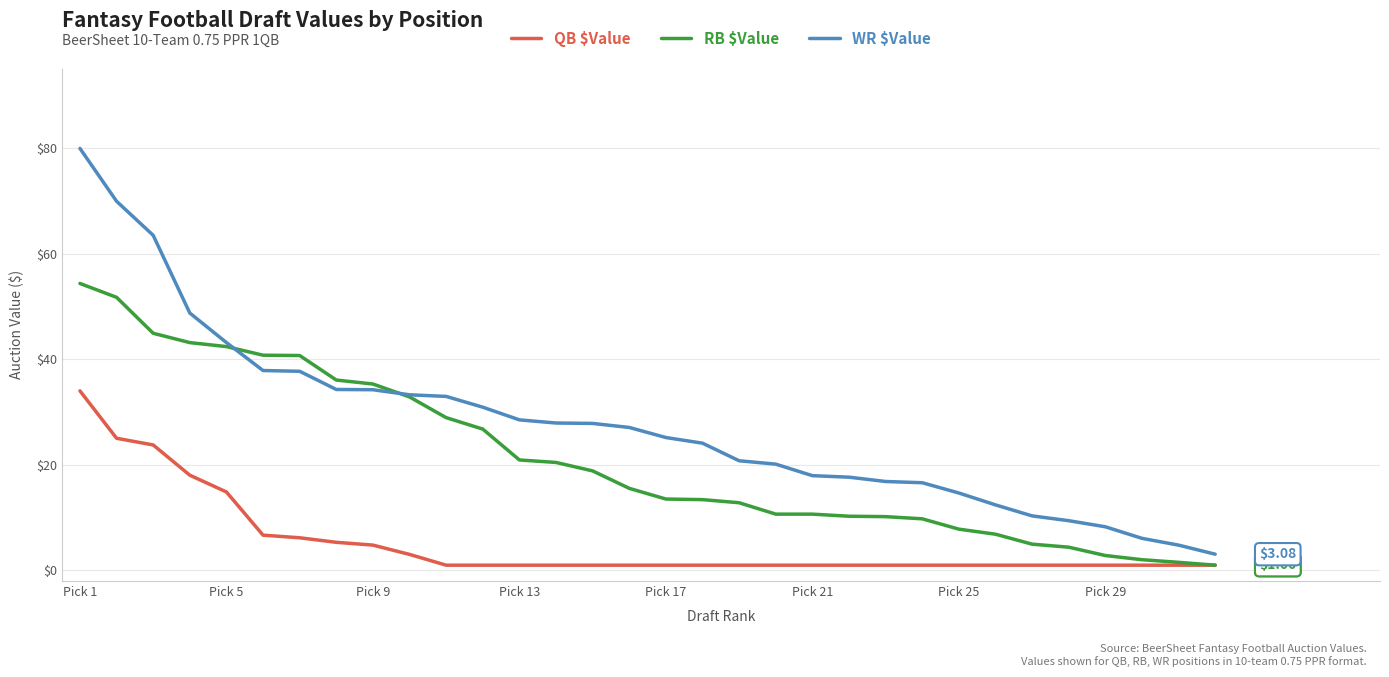

Does the chart display data point markers on the line(s)?

No